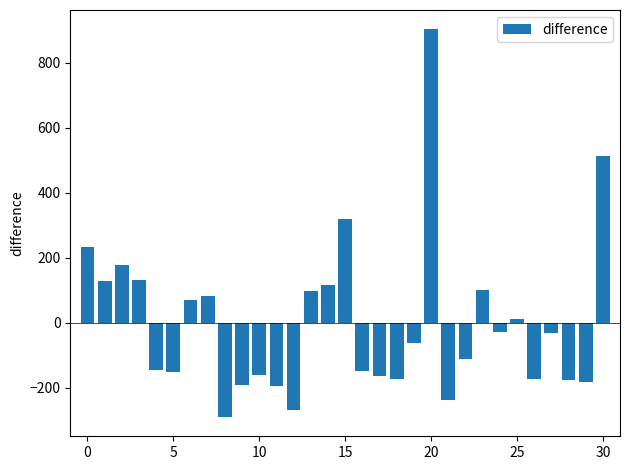

What is the minimum value shown in the chart?

-289.2